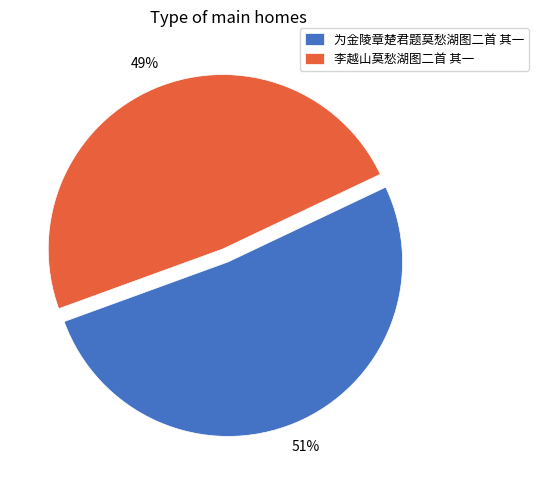

Count the number of slices in the pie.

2